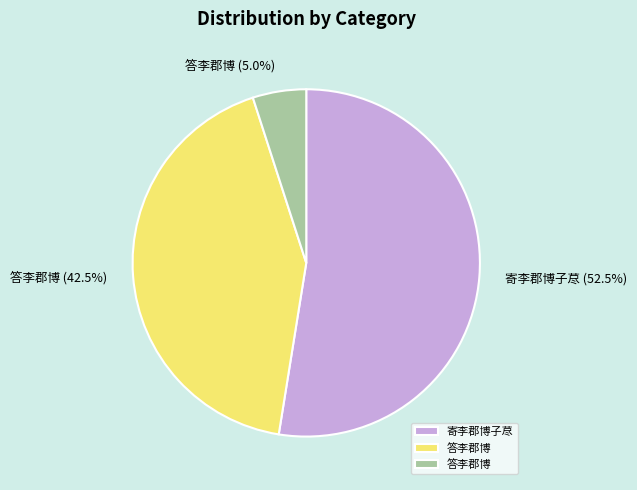

Does any single category account for the majority?

Yes